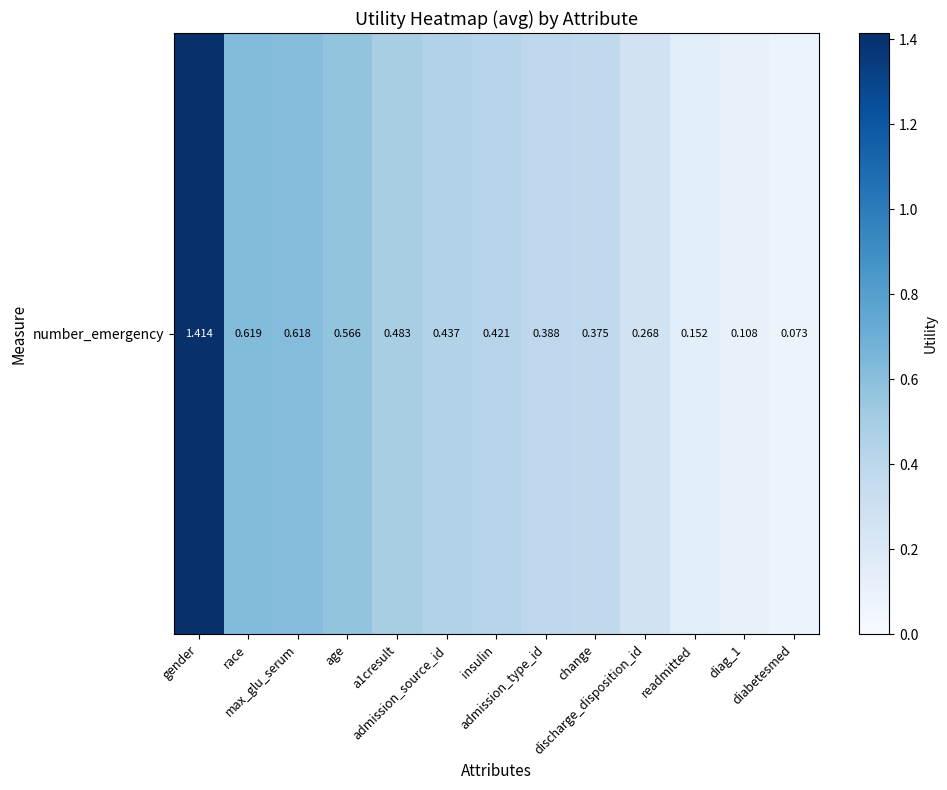

Reading left to right, list all the values displayed in this chart.

1.4	0.6	0.6	0.6	0.5	0.4	0.4	0.4	0.4	0.3	0.2	0.1	0.1